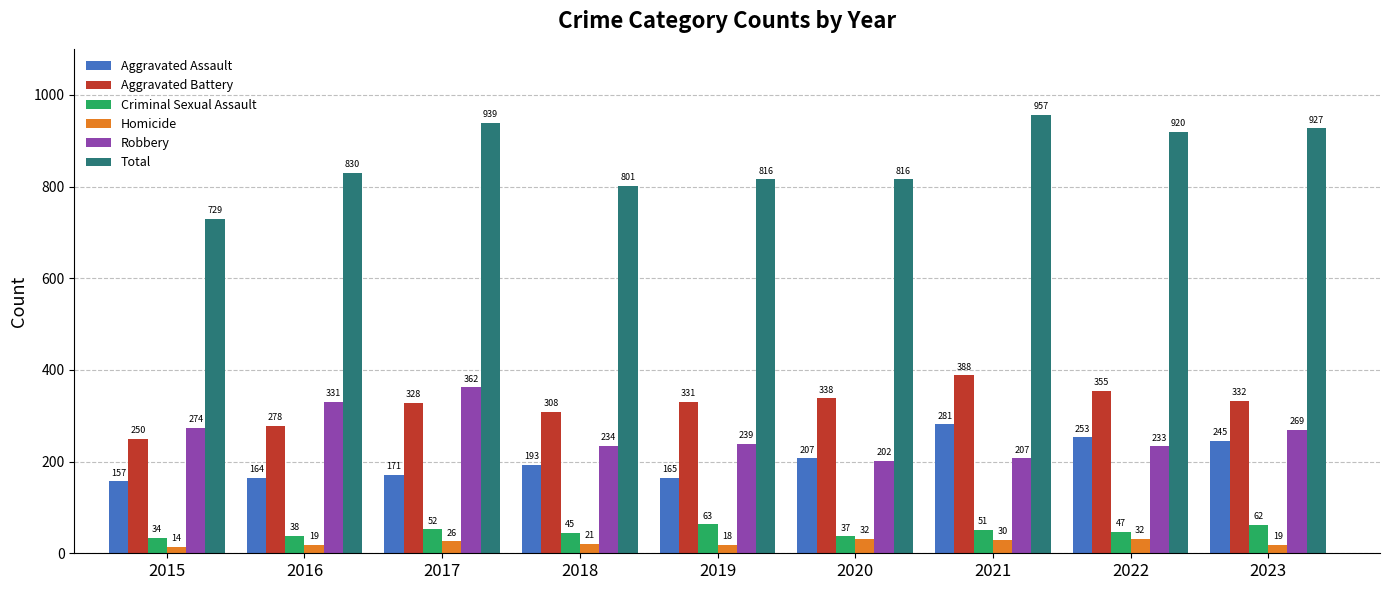

Is it true that Total equals 1106 at 2018?

False